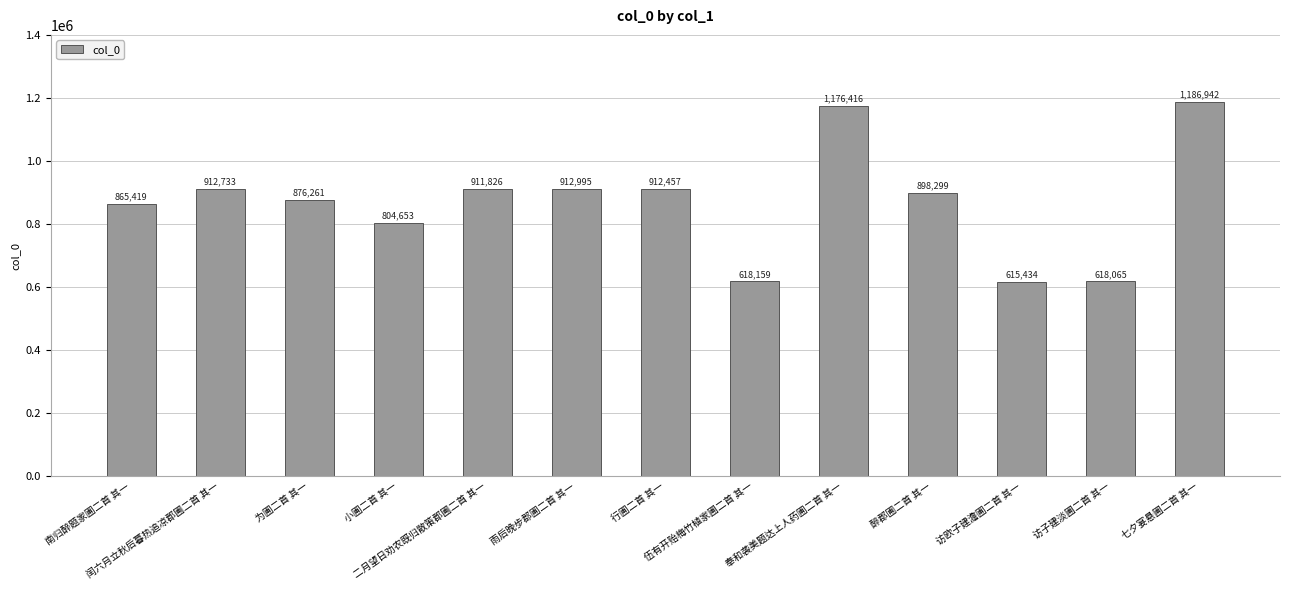

Which has a higher value, 醉郡圃二首 其一 or 访子建淡圃二首 其一?

醉郡圃二首 其一